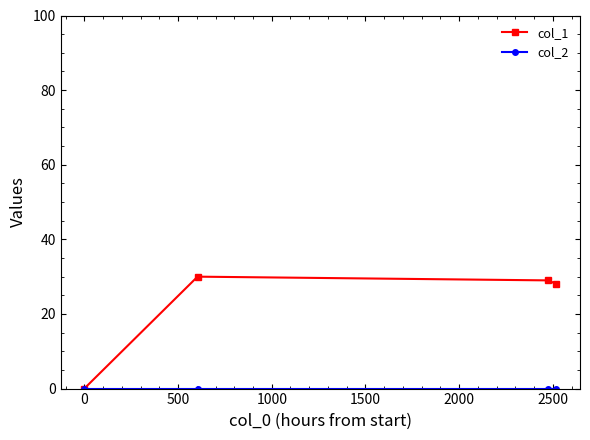

True or false: col_1 has more than 1 points higher than both neighbors.

False